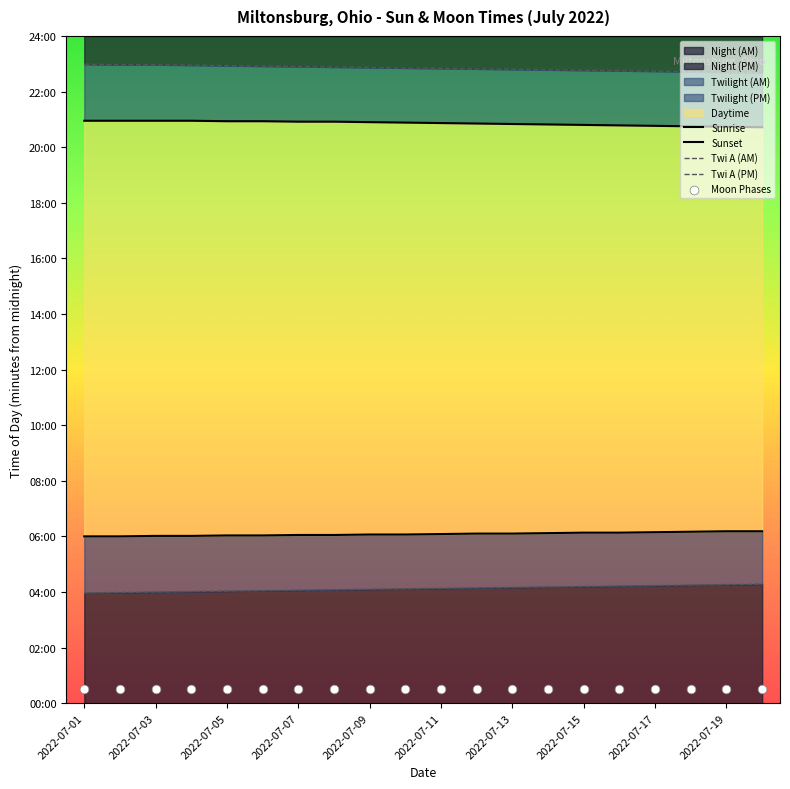

At how many categories does at least one series exceed 763?

20